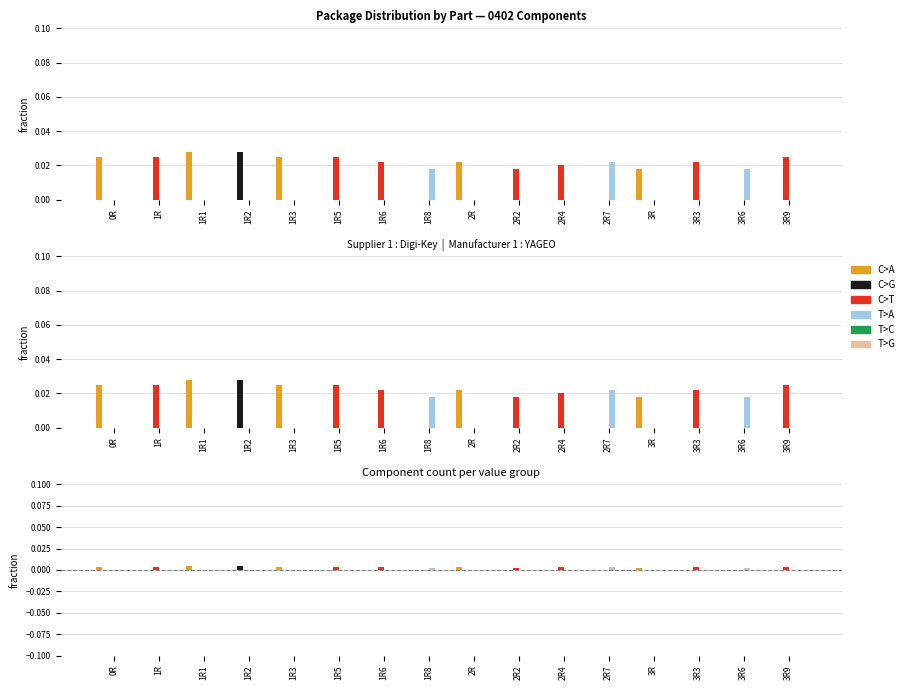

Is the value of C>G at 1R5 greater than the value of C>T at 1R6?

No